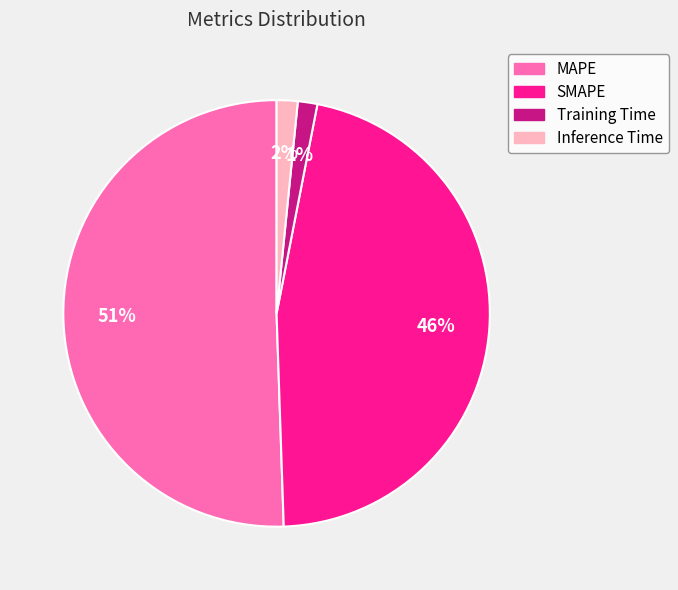

Do Training Time and SMAPE together represent more than half of the pie?

No